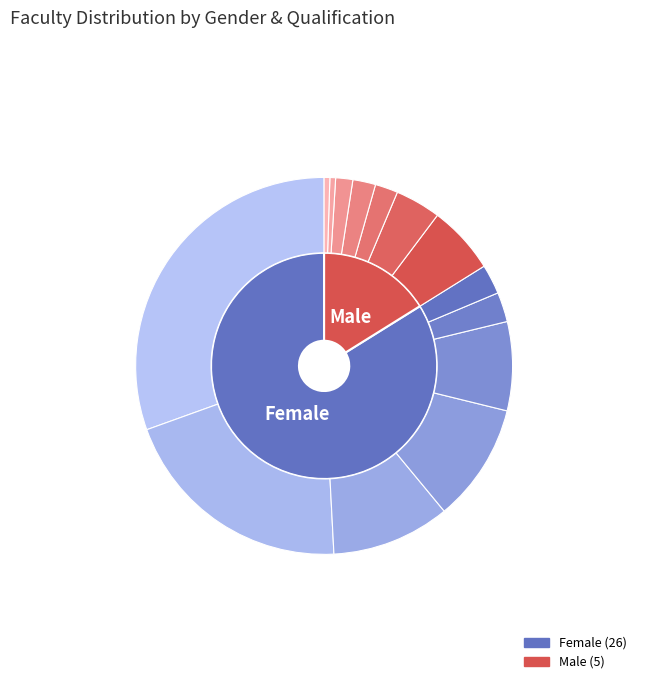

To the nearest percent, what is the difference between the M.COM and Ph.D slice percentages?

24%